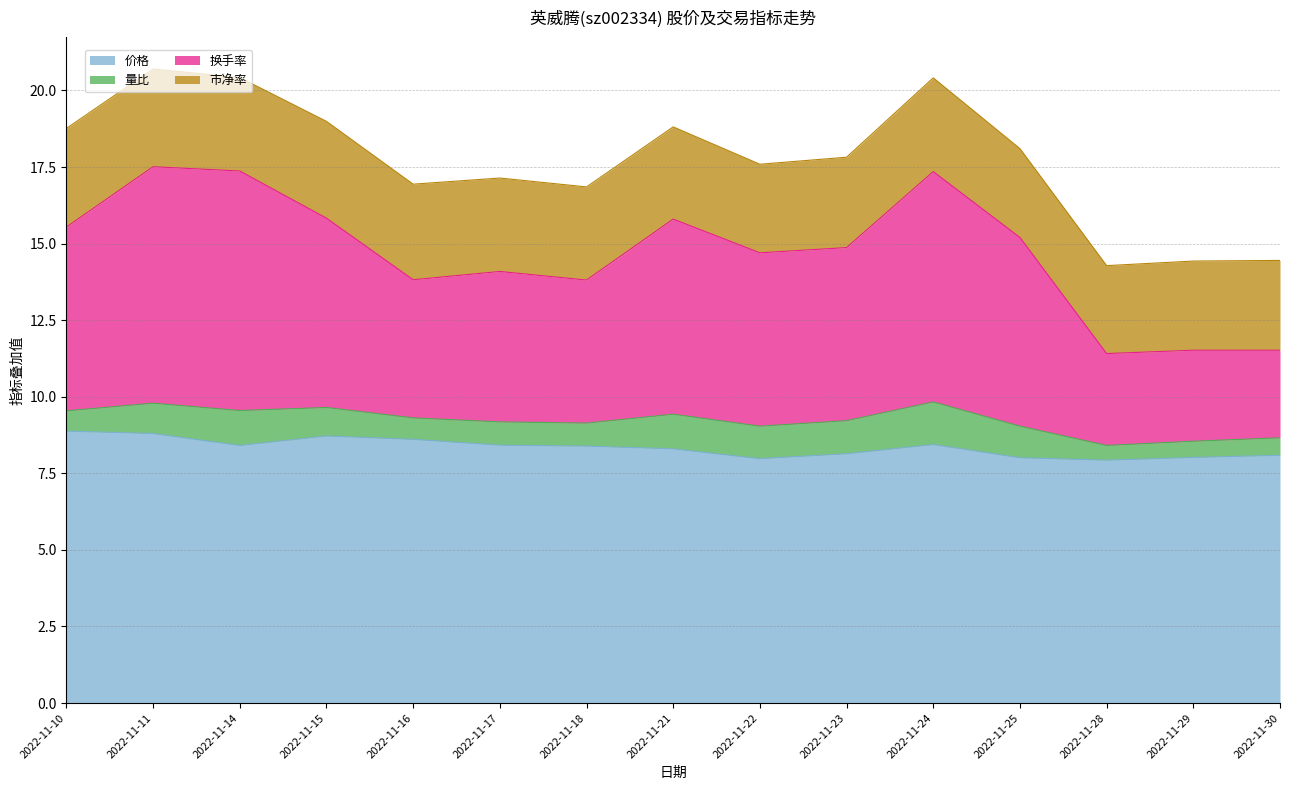

What is the lowest value of the 价格 series?

7.9